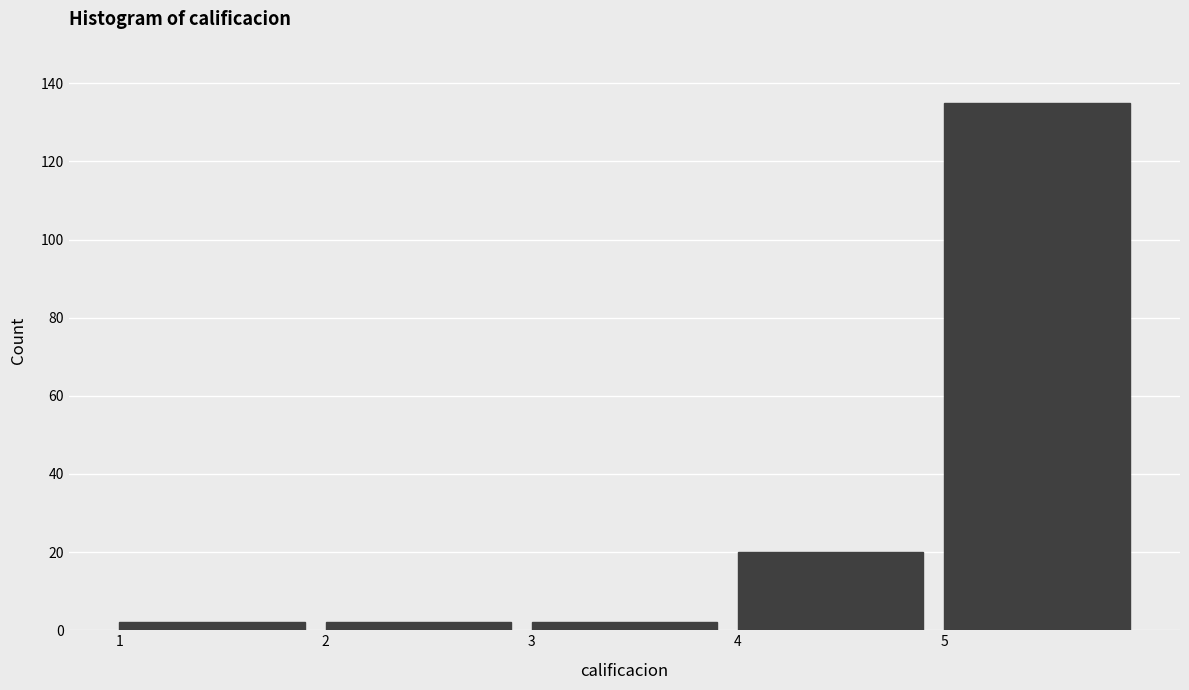

How tall is the bar that spans 3 to 4 on the x-axis? The values are not printed on the chart, so give them approximately, as read against the axis.

2